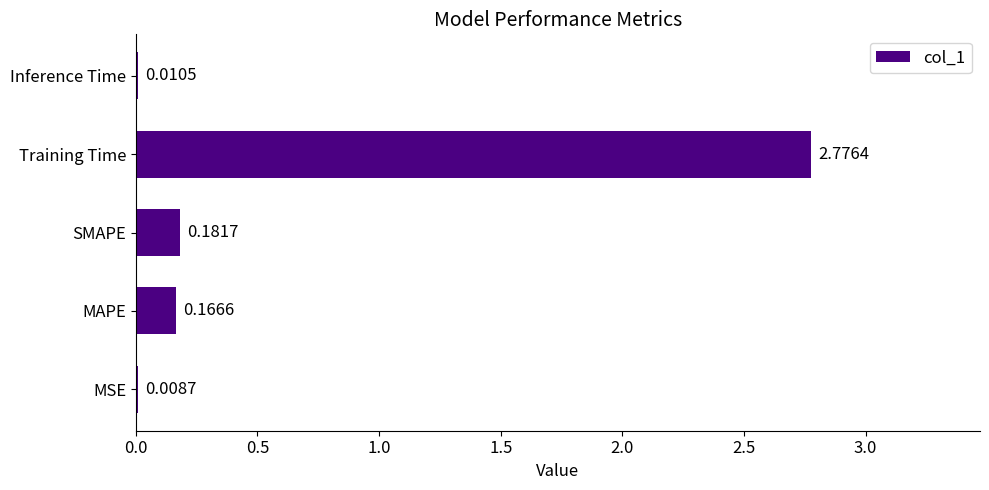

Which category has the highest value across all series?

Training Time